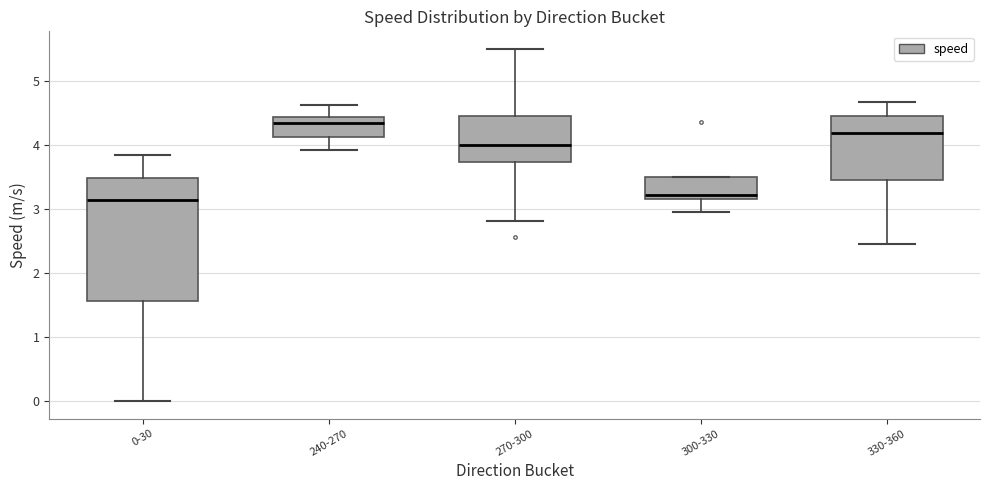

Comparing the boxes themselves (not the whiskers), which one is the tallest?

0-30